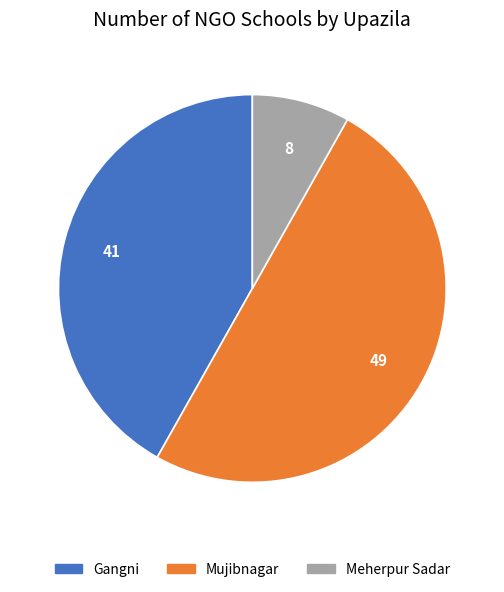

Which category has the smallest portion of the pie?

Meherpur Sadar